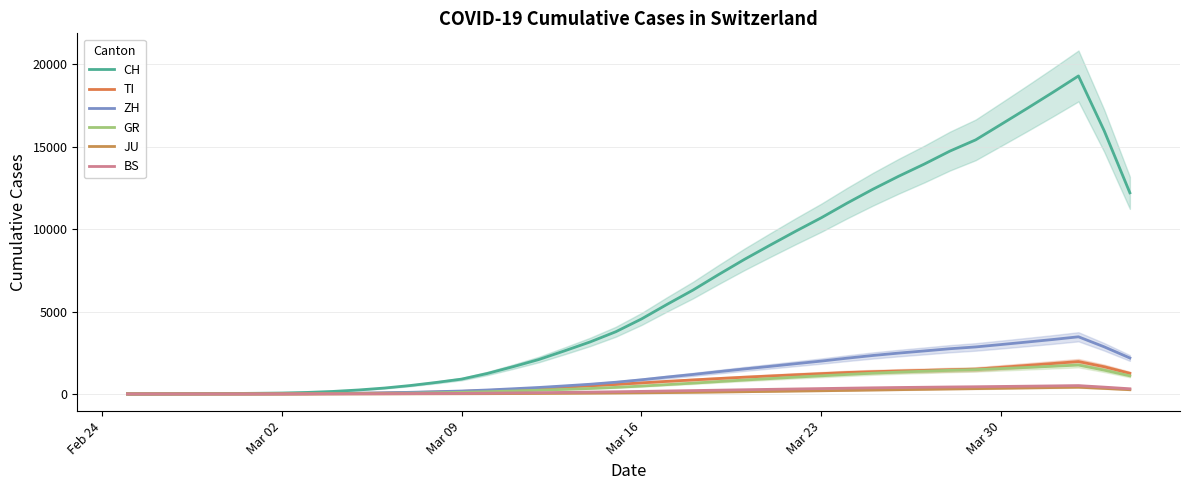

How many categories are shown in the chart?

40